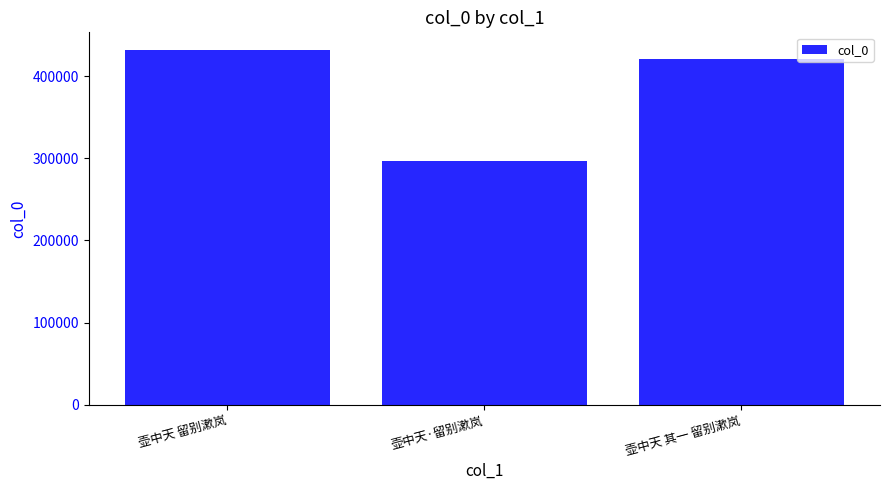

Count the number of data series in this chart.

1